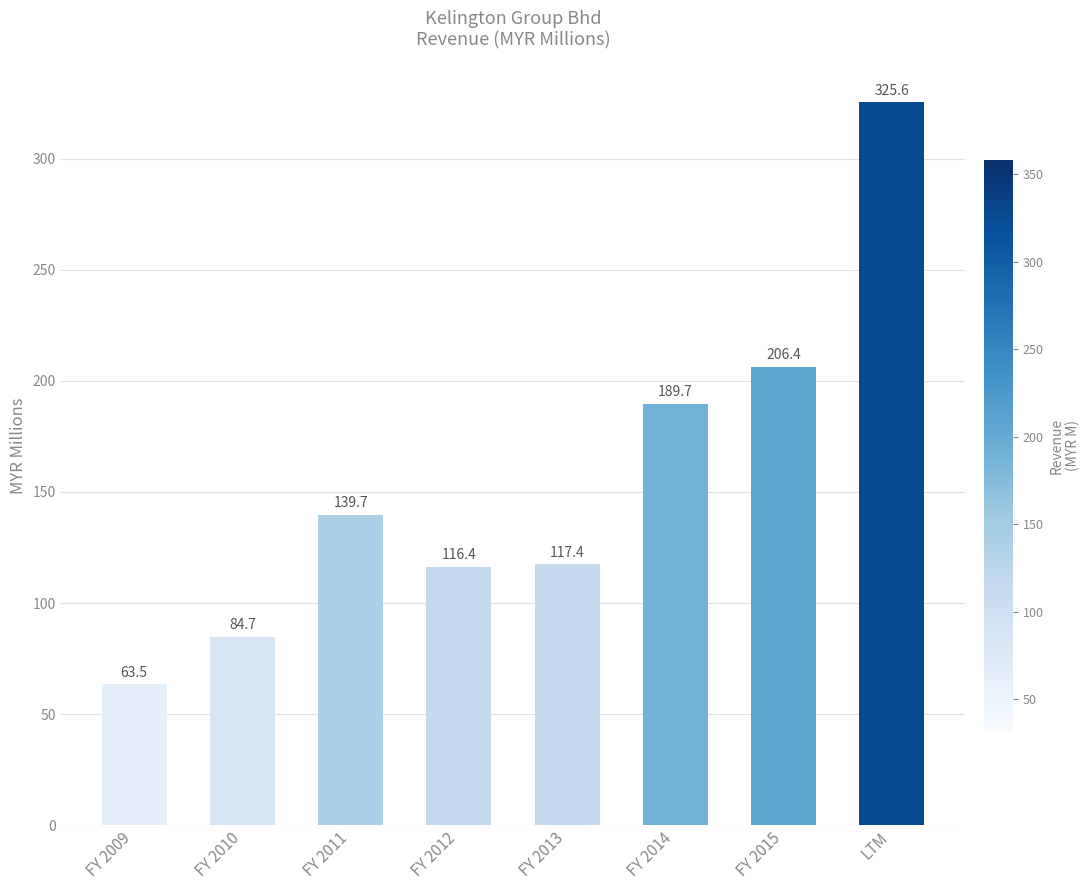

Reading left to right, transcribe all the data shown in this chart.

63.5	84.7	139.7	116.4	117.4	189.7	206.4	325.6